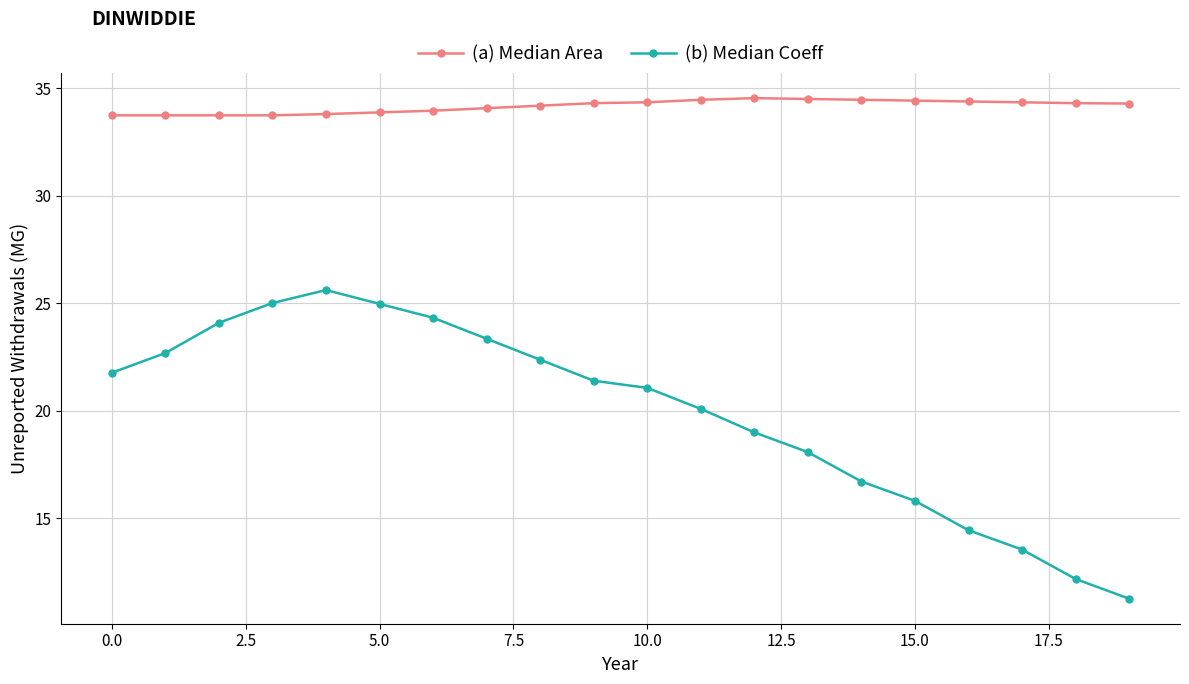

How many lines are shown in the chart?

2